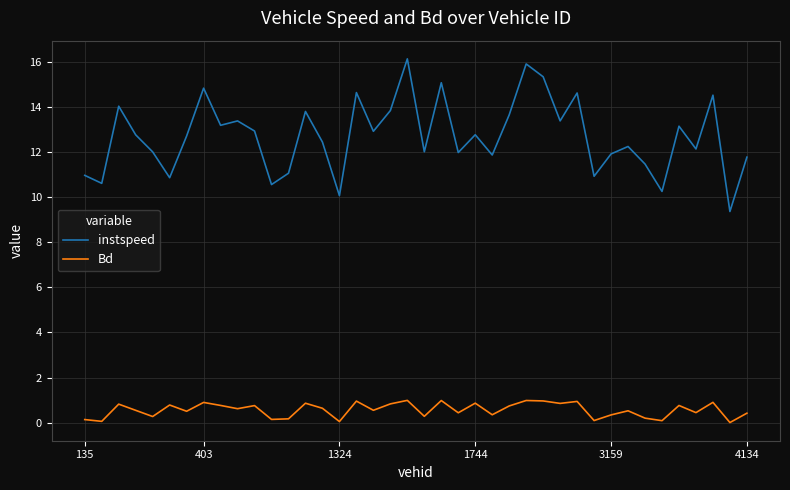

Rank the series by their maximum value, from lowest to highest.

Bd, instspeed